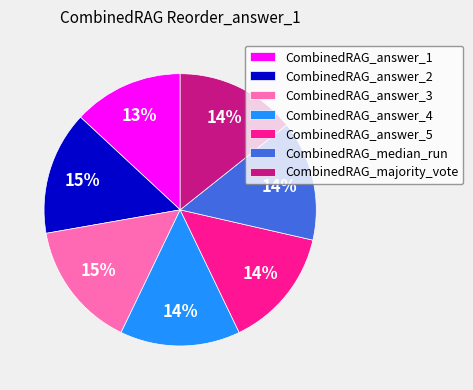

Do CombinedRAG_answer_2 and CombinedRAG_median_run together represent more than half of the pie?

No